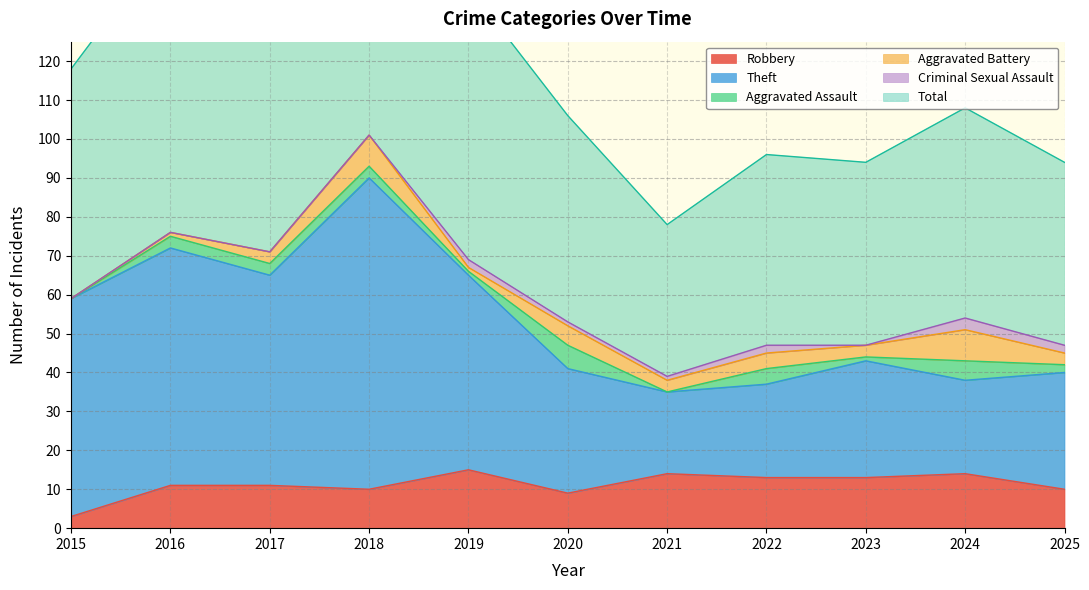

True or false: Robbery has a value of 10 at 2025.

True